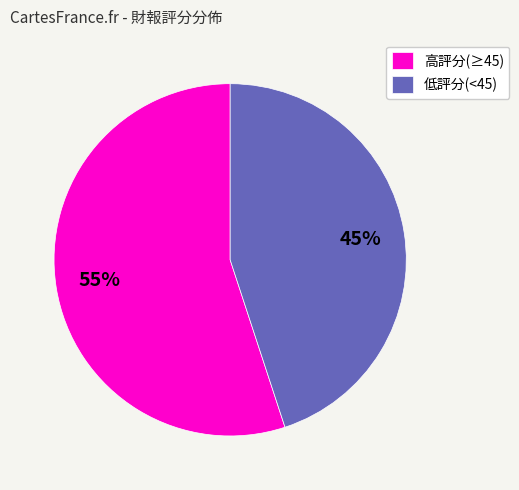

What is the ratio of the value at 高評分(≥45) to the value at 低評分(<45)?

1.2